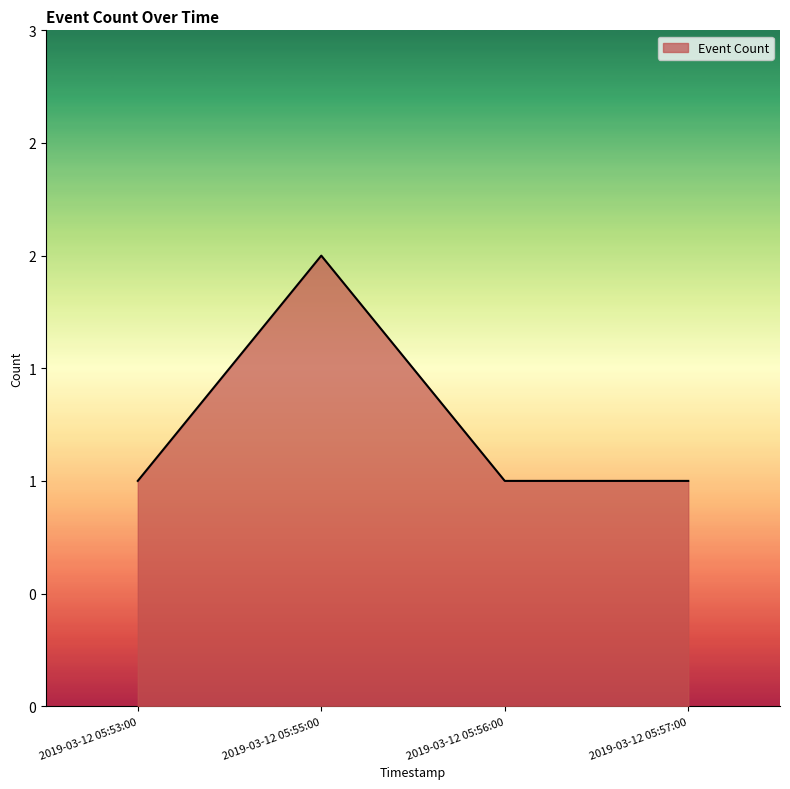

What is the sum of the values at 2019-03-12 05:57:00 and 2019-03-12 05:53:00?

2